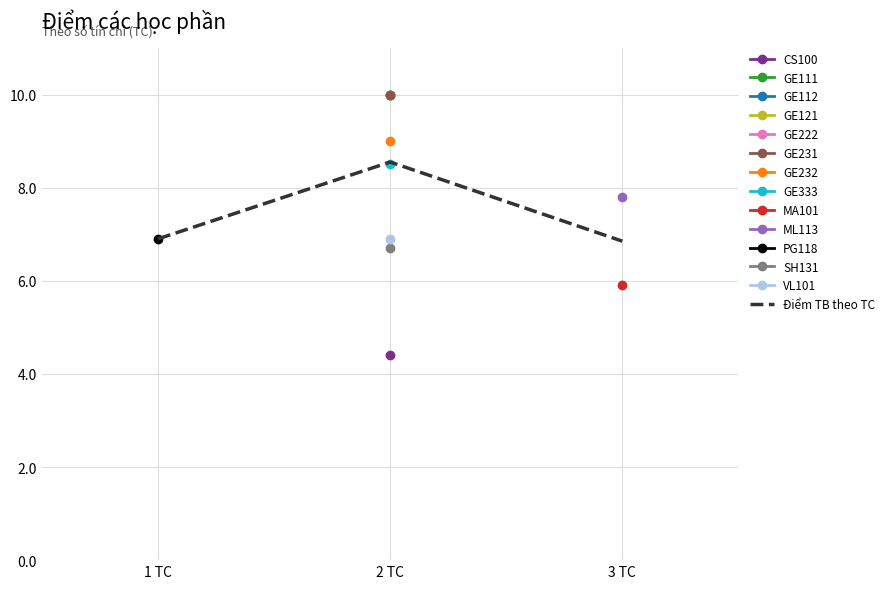

What is the change in value from 1 TC to 2 TC?

+1.7